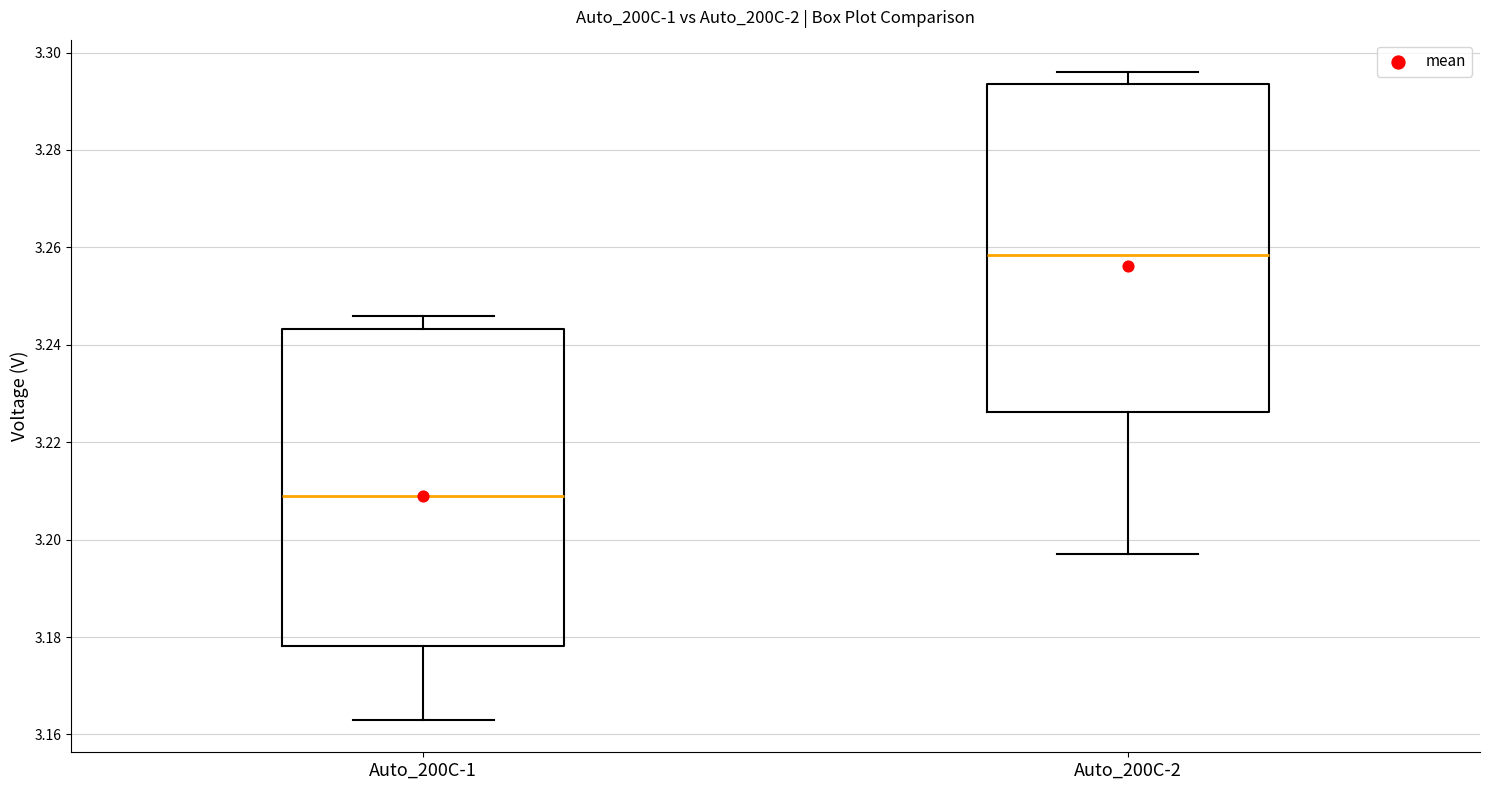

Comparing the boxes themselves (not the whiskers), which one is the tallest?

Auto_200C-2